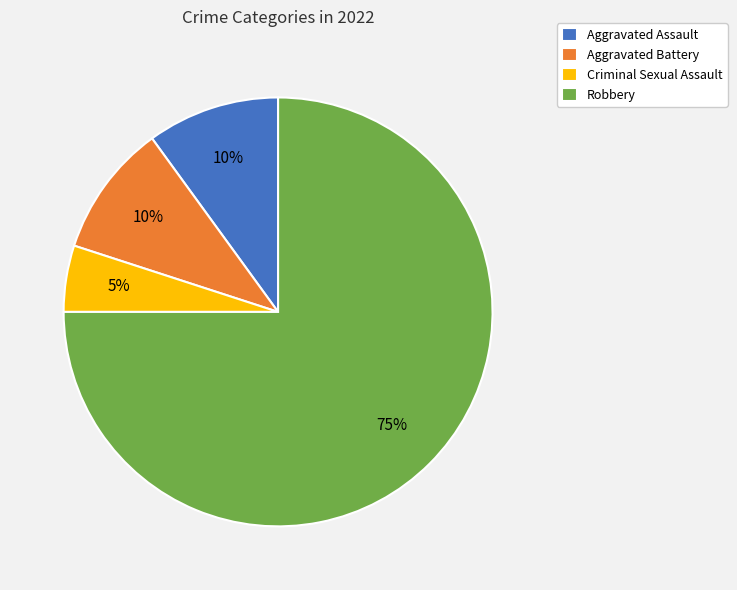

How many segments does this pie chart have?

4